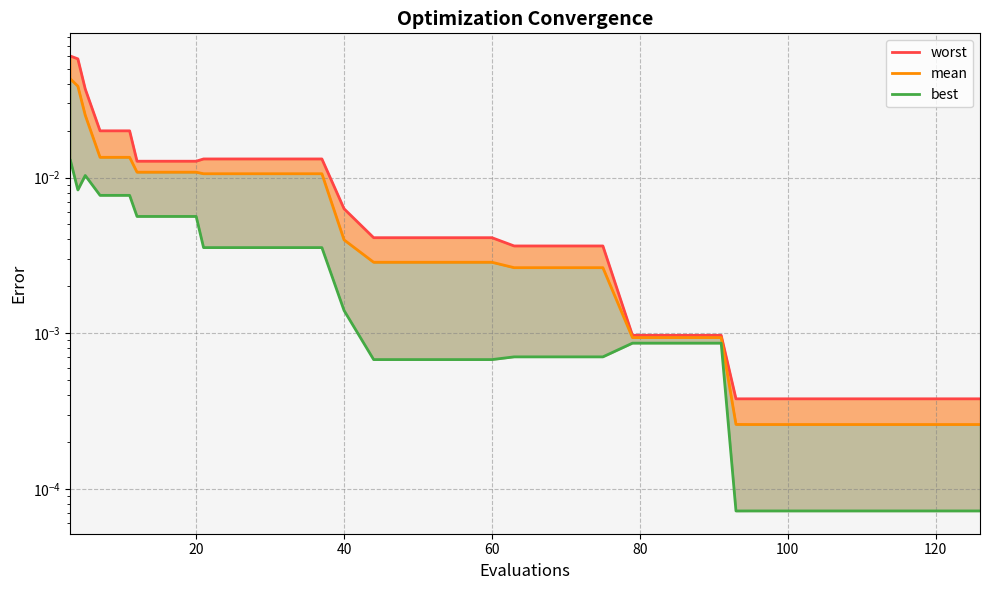

True or false: mean and worst intersect in this chart.

False